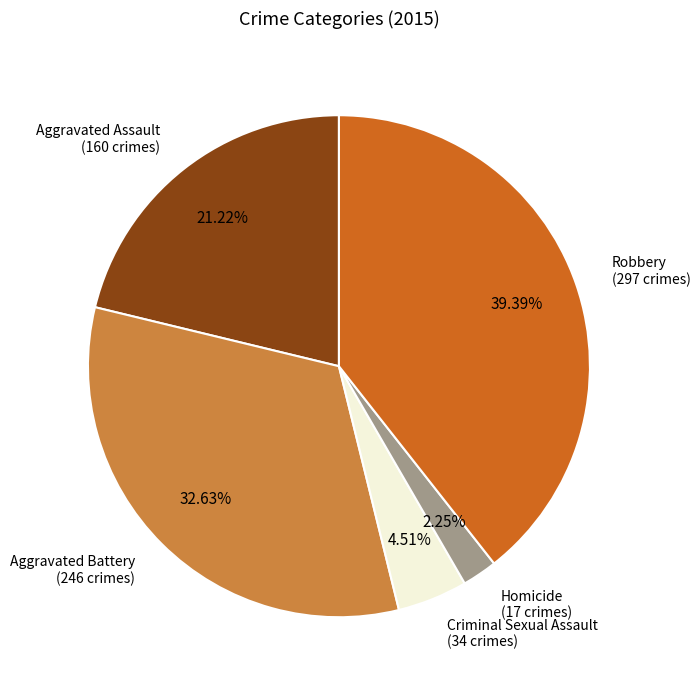

To the nearest percent, what is the combined percentage of Aggravated Battery and Robbery?

72%